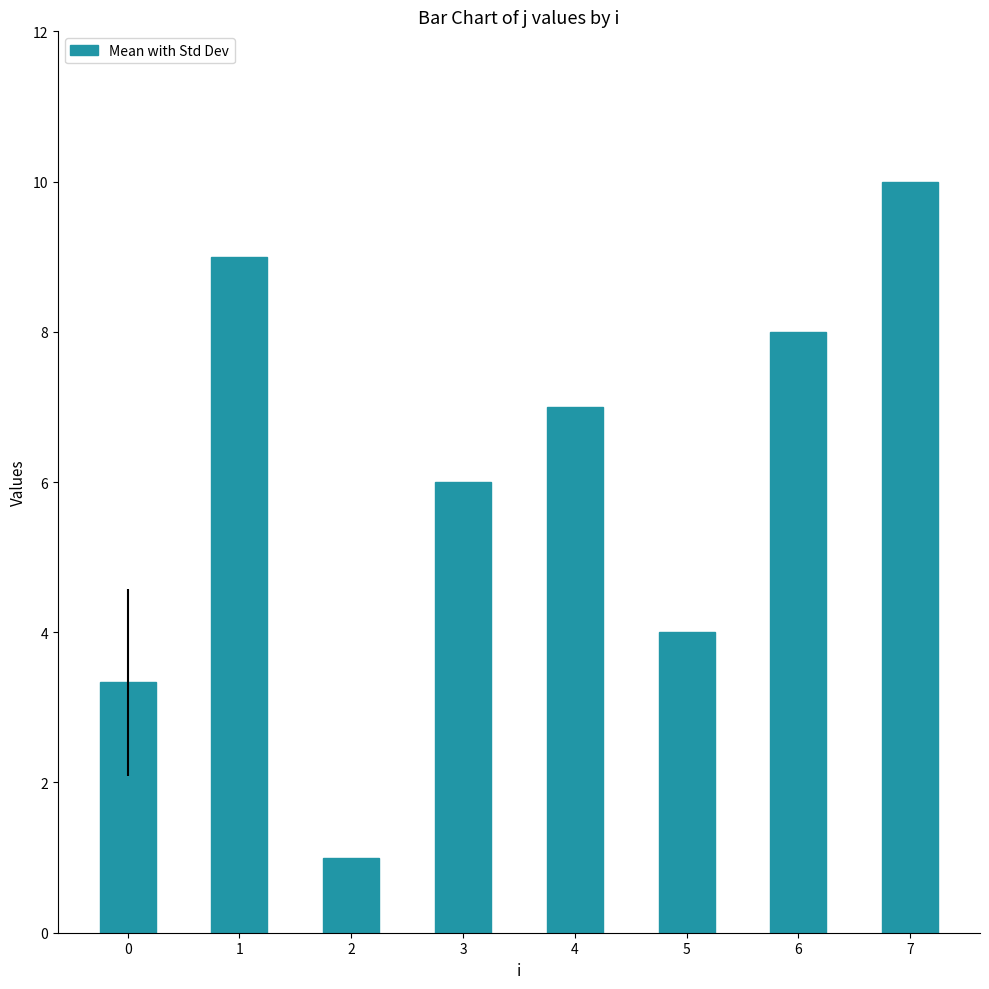

What is the change in value from 6 to 7?

+2.0